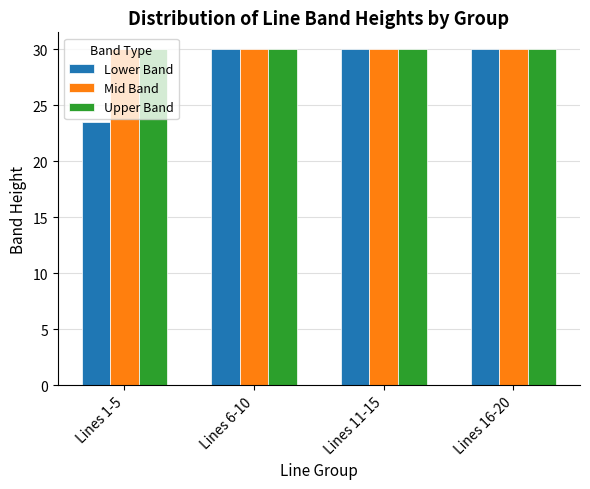

What is the maximum value shown in the chart?

30.0